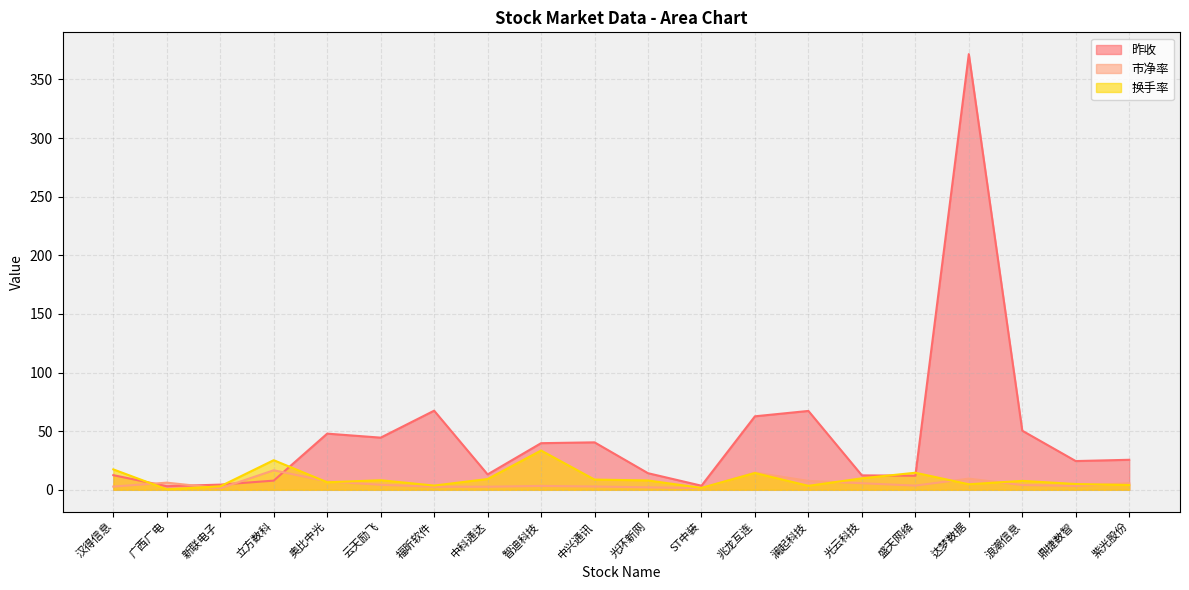

Reading left to right, what are all the values shown in this chart?

昨收: 12.5	3.1	4.4	7.8	47.9	44.5	67.5	13.1	39.8	40.5	14.2	3.5	62.7	67.3	12.3	12.0	371.6	50.4	24.5	25.6
市净率: 2.8	6.1	1.3	16.7	7.2	4.3	2.6	2.6	3.3	2.8	2.1	1.4	14.7	7.6	5.6	3.6	9.5	4.1	3.3	5.6
换手率: 17.4	0.4	3.0	25.3	6.4	8.2	3.6	9.2	33.5	8.7	8.0	1.6	14.3	3.4	9.8	14.6	4.7	7.6	4.9	4.1